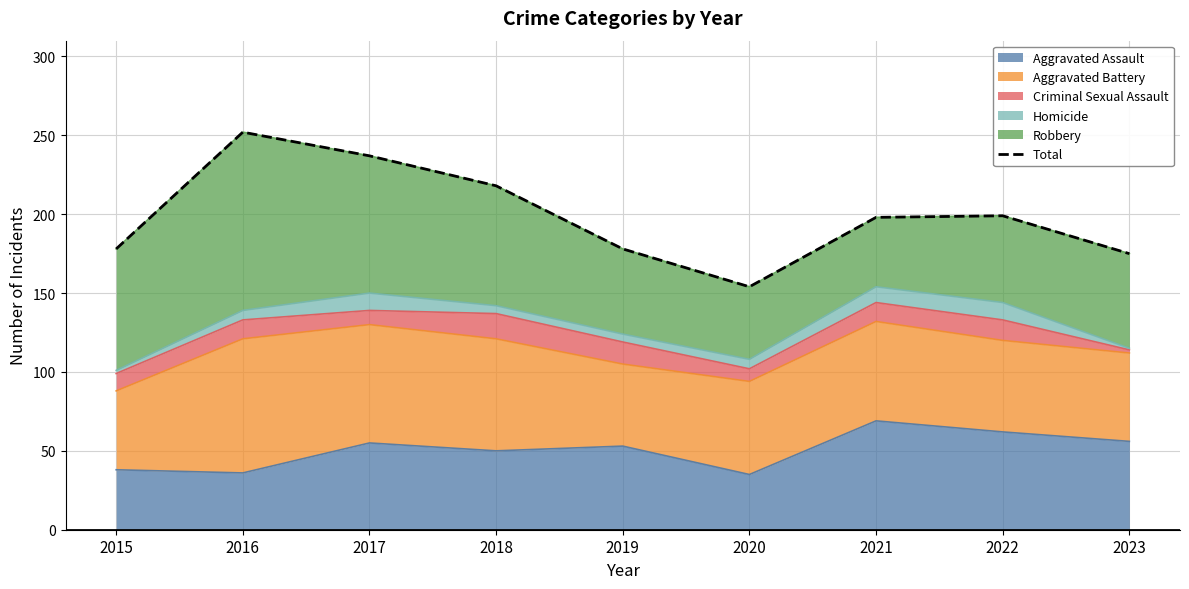

Reading left to right, list all the values displayed in this chart.

2015=178	2016=252	2017=237	2018=218	2019=178	2020=154	2021=198	2022=199	2023=175